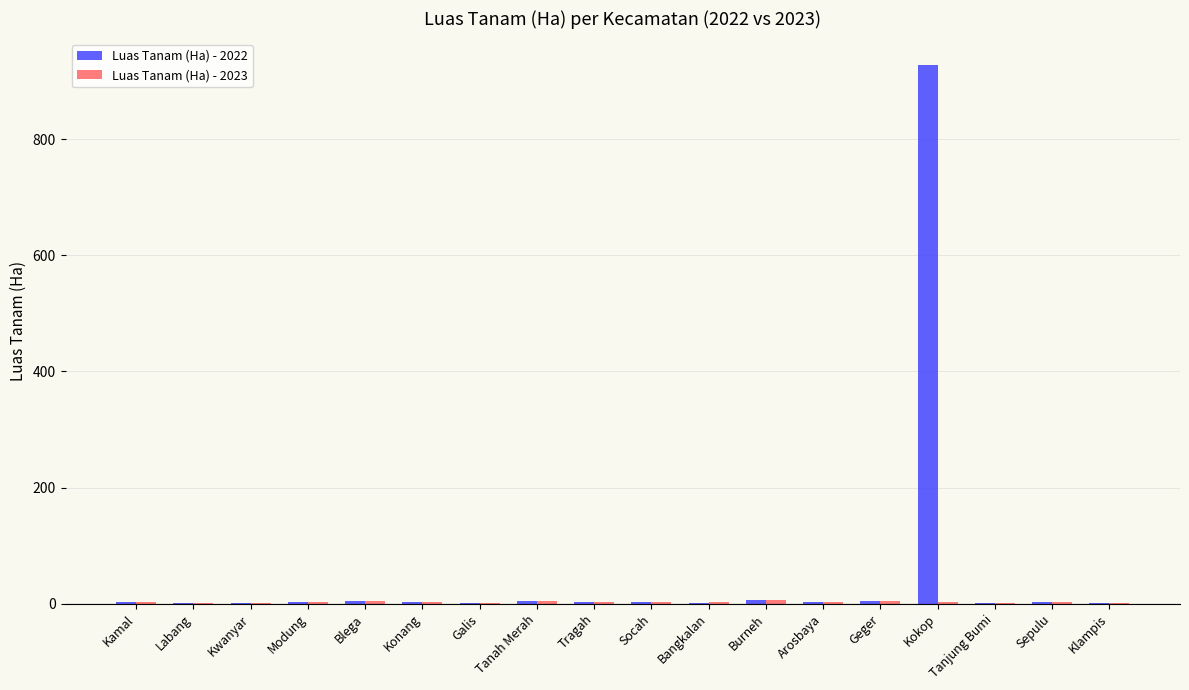

Which series has the widest spread of values?

Luas Tanam (Ha) - 2022